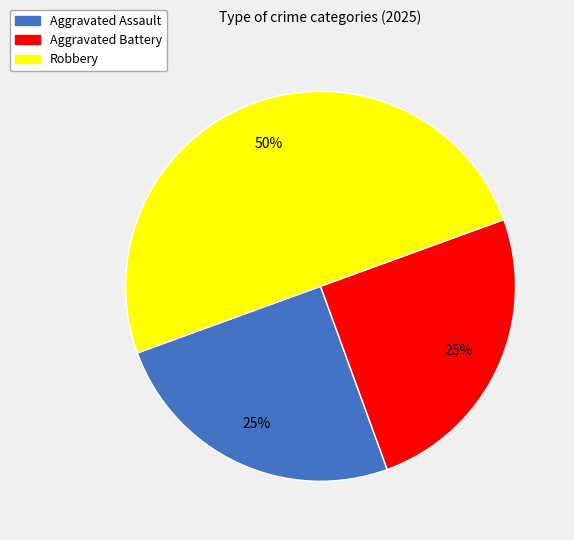

How many segments does this pie chart have?

3